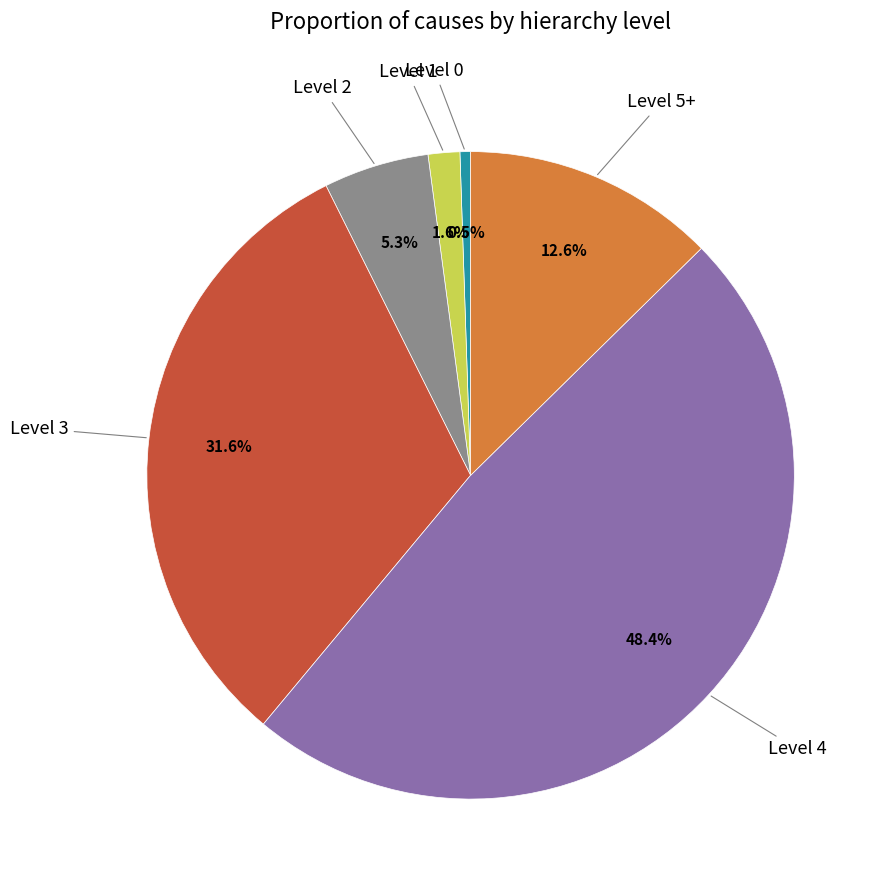

Is there a majority slice in this chart?

No